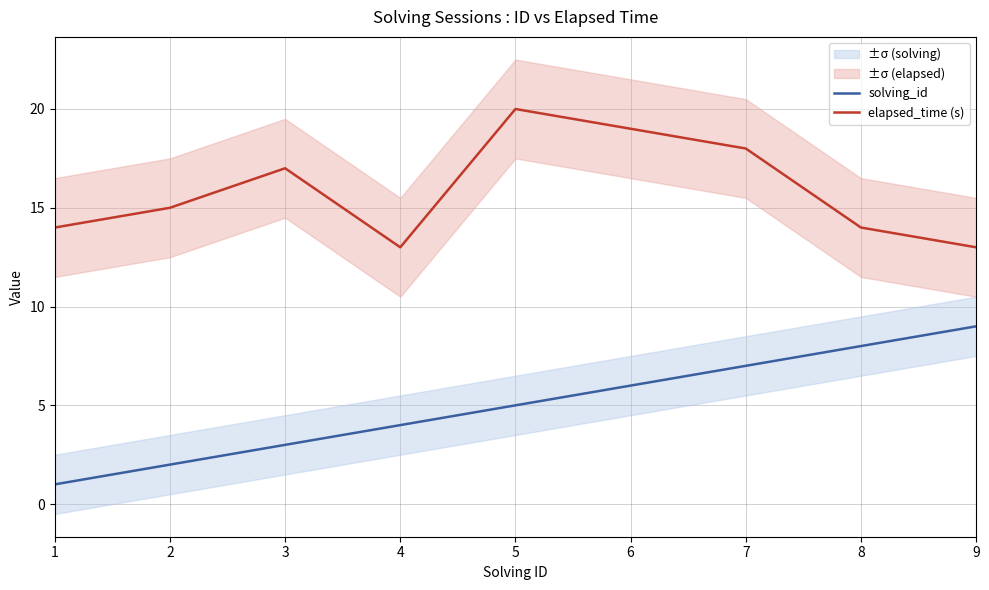

Does the chart display data point markers on the line(s)?

No